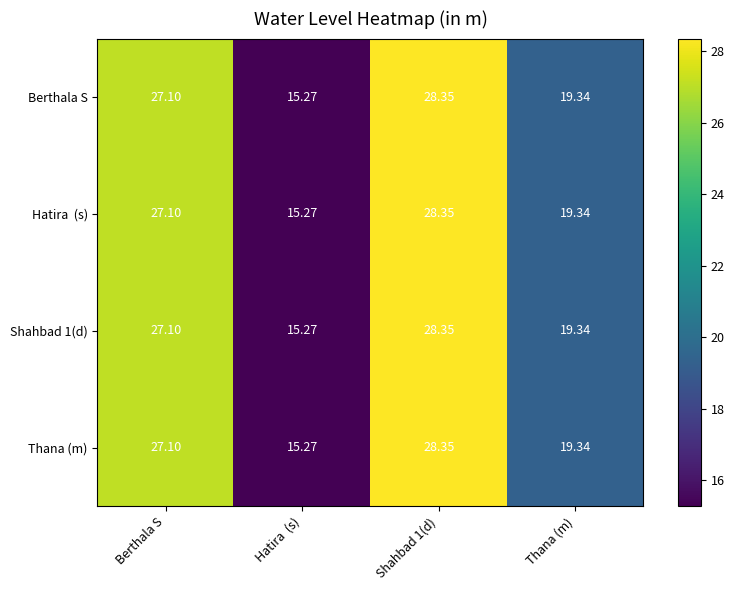

At which label is Berthala S closest to 21?

Thana (m)